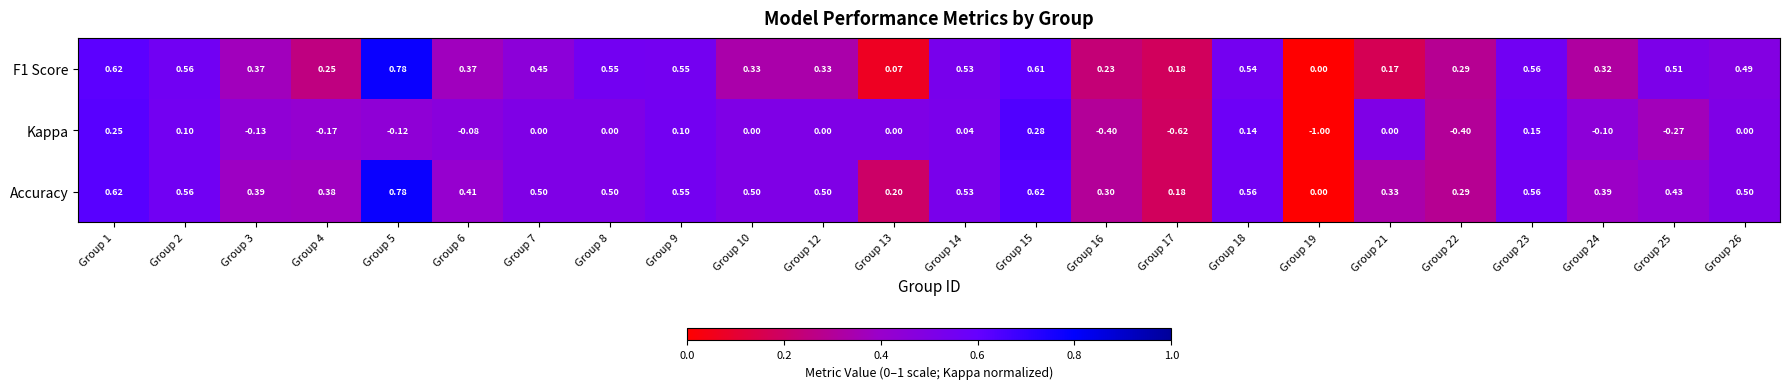

Which series has the largest range (max minus min)?

Kappa